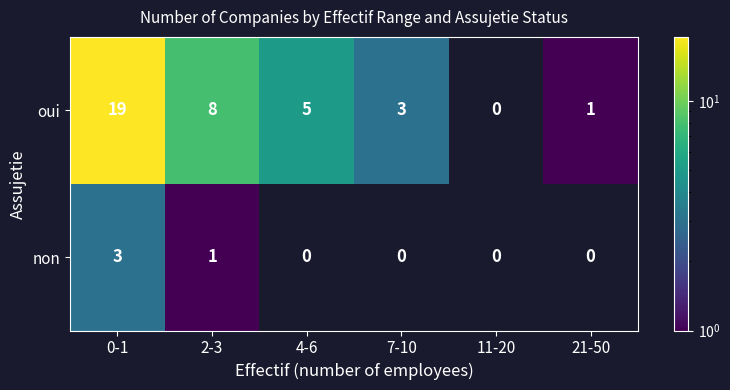

Reading left to right, transcribe all the data shown in this chart.

oui: 19	8	5	3	0	1
non: 3	1	0	0	0	0